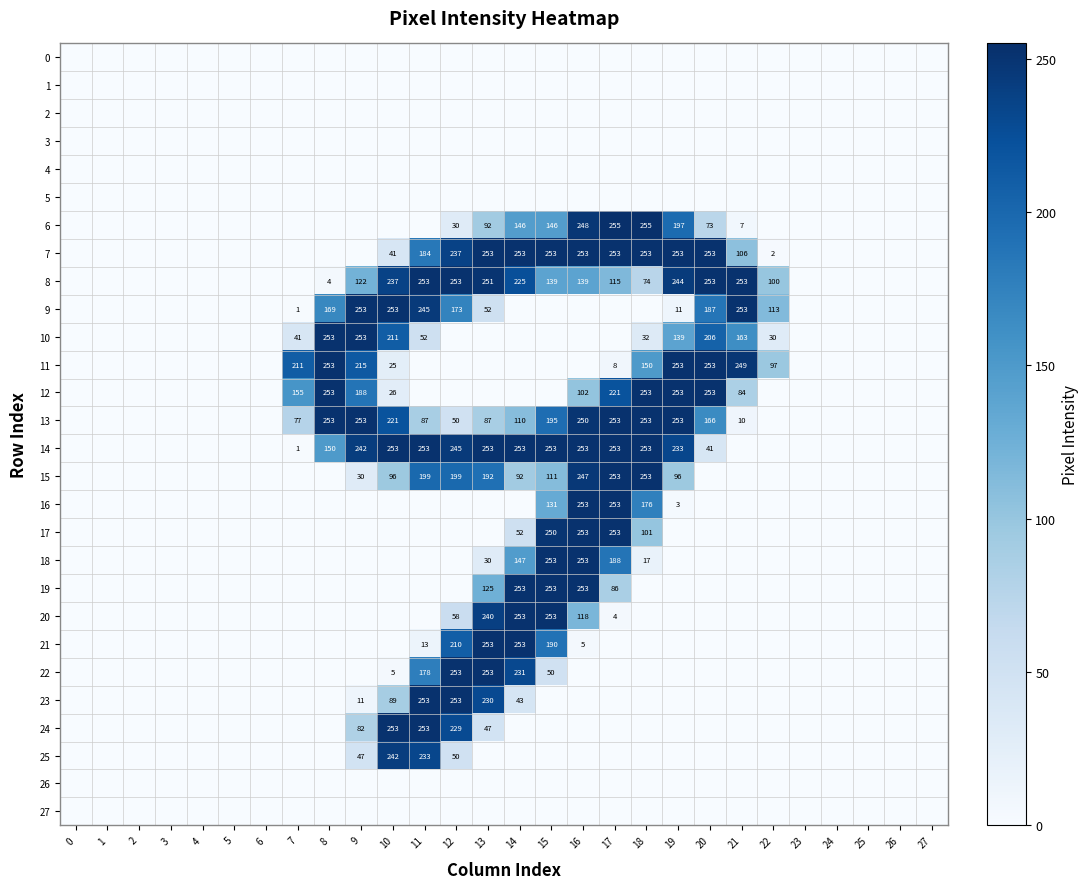

True or false: 8 has a value of 194 at 16.

False